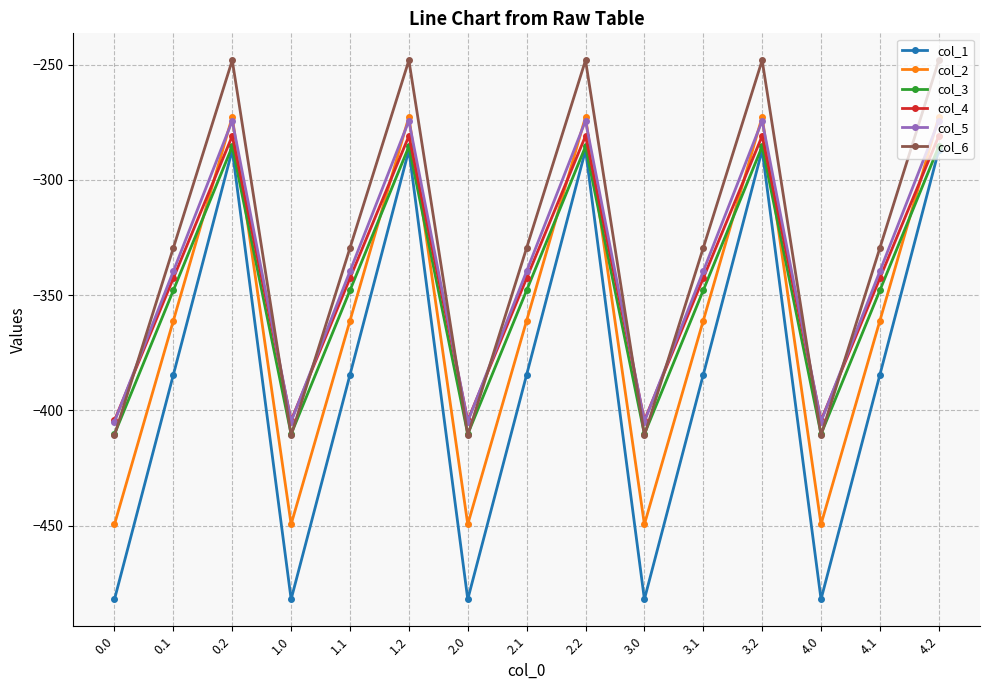

Reading left to right, what are all the values shown in this chart?

col_1: -482.0	-384.6	-287.1	-482.0	-384.6	-287.1	-482.0	-384.6	-287.1	-482.0	-384.6	-287.1	-482.0	-384.6	-287.1
col_2: -449.5	-361.1	-272.7	-449.5	-361.1	-272.7	-449.5	-361.1	-272.7	-449.5	-361.1	-272.7	-449.5	-361.1	-272.7
col_3: -410.3	-347.9	-285.5	-410.3	-347.9	-285.5	-410.3	-347.9	-285.5	-410.3	-347.9	-285.5	-410.3	-347.9	-285.5
col_4: -404.4	-342.7	-281.0	-404.4	-342.7	-281.0	-404.4	-342.7	-281.0	-404.4	-342.7	-281.0	-404.4	-342.7	-281.0
col_5: -404.9	-339.6	-274.4	-404.9	-339.6	-274.4	-404.9	-339.6	-274.4	-404.9	-339.6	-274.4	-404.9	-339.6	-274.4
col_6: -410.8	-329.5	-248.1	-410.8	-329.5	-248.1	-410.8	-329.5	-248.1	-410.8	-329.5	-248.1	-410.8	-329.5	-248.1